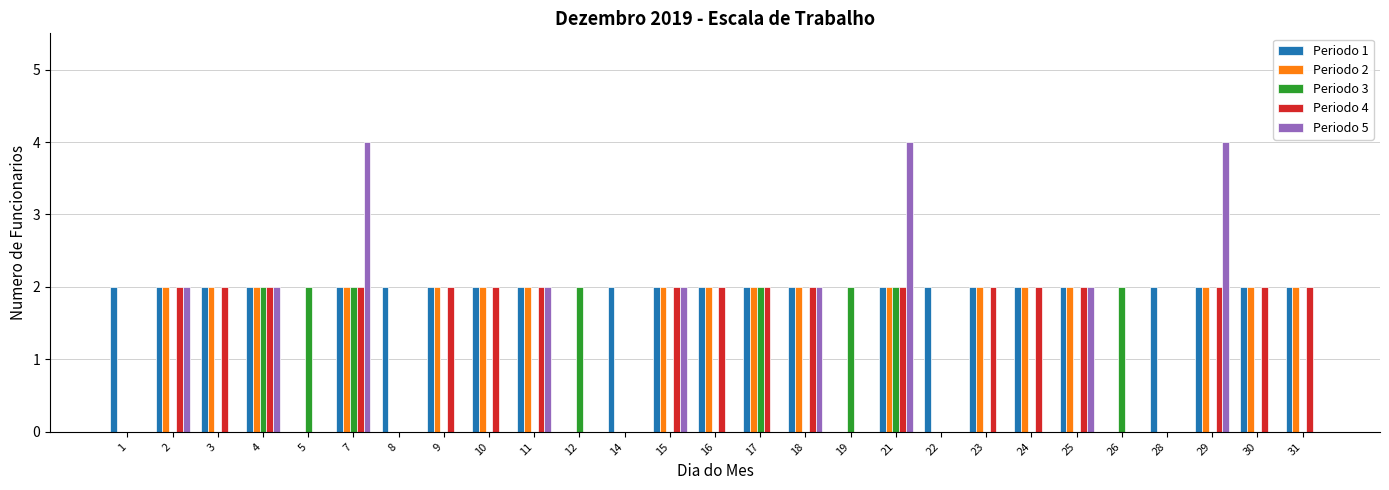

Which series has the largest total across all categories?

Periodo 1